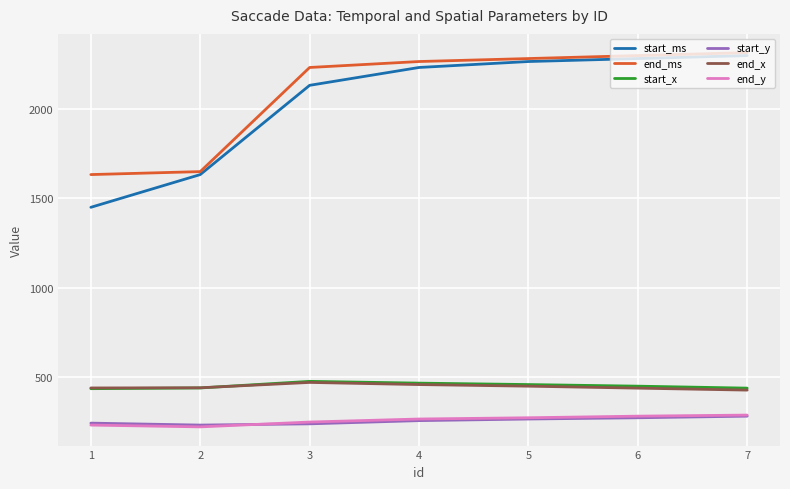

What is the difference between the end_y values at 5 and 4?

7.0